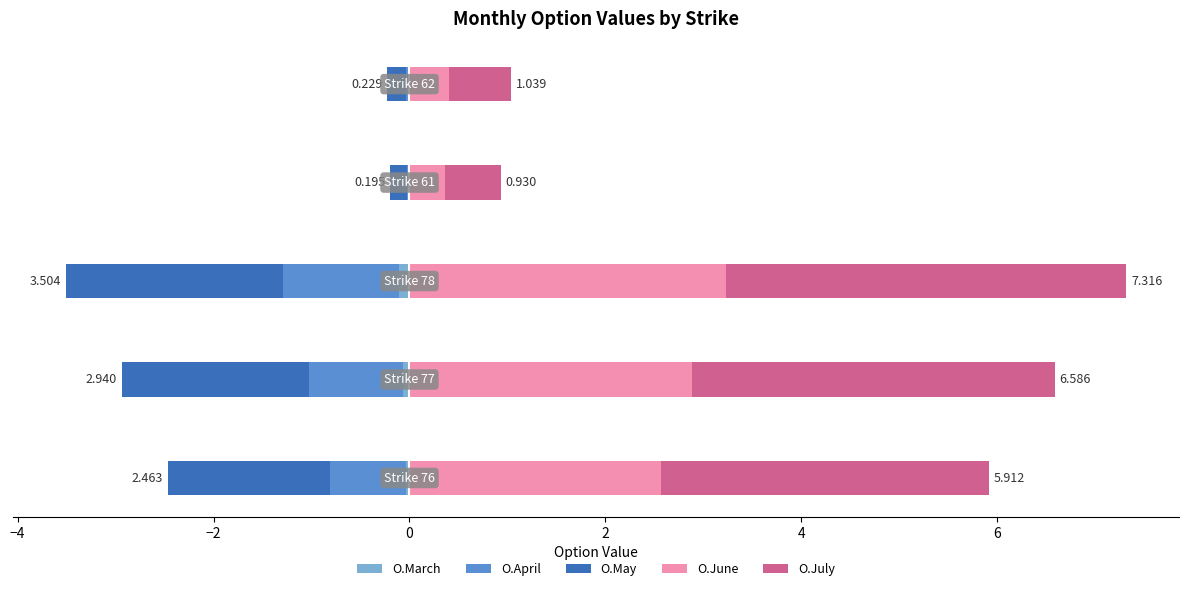

At −4, list the series in order from smallest to largest.

O.May, O.April, O.March, O.June, O.July